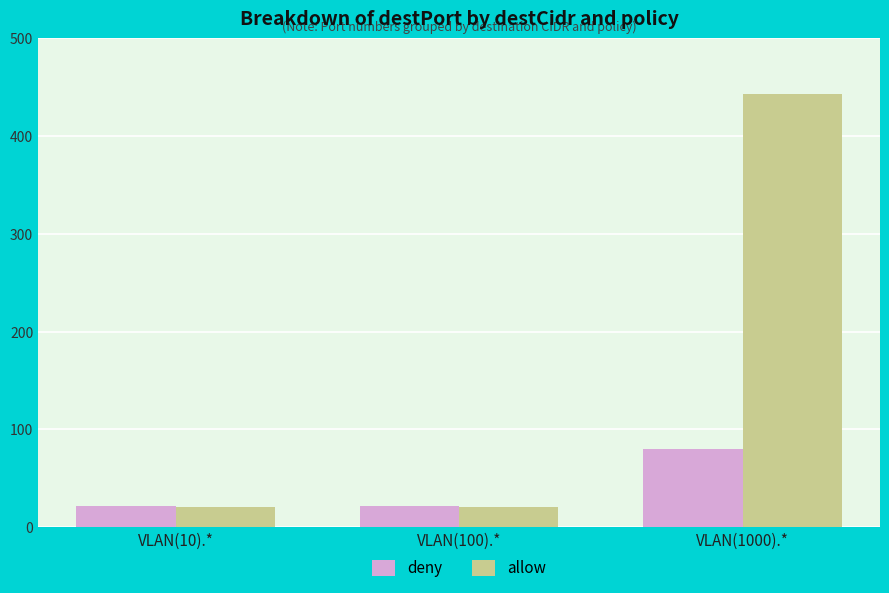

What is the minimum value for allow?

21